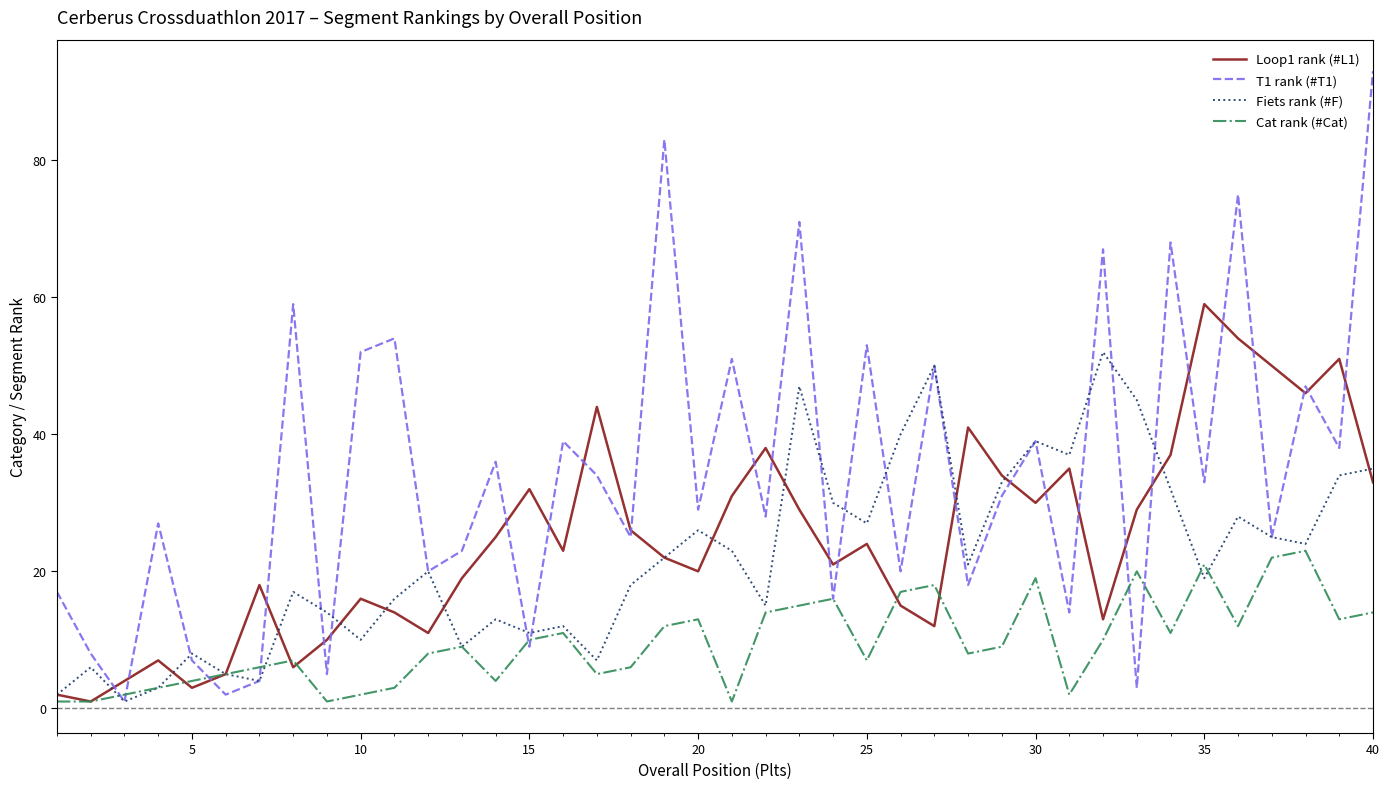

Which series has the largest total across all categories?

T1 rank (#T1)